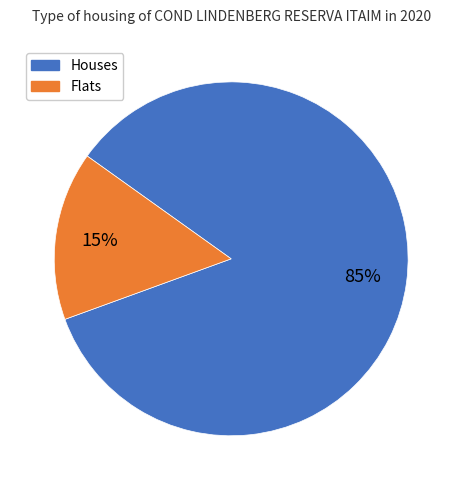

To the nearest percent, what is the average slice percentage?

50%